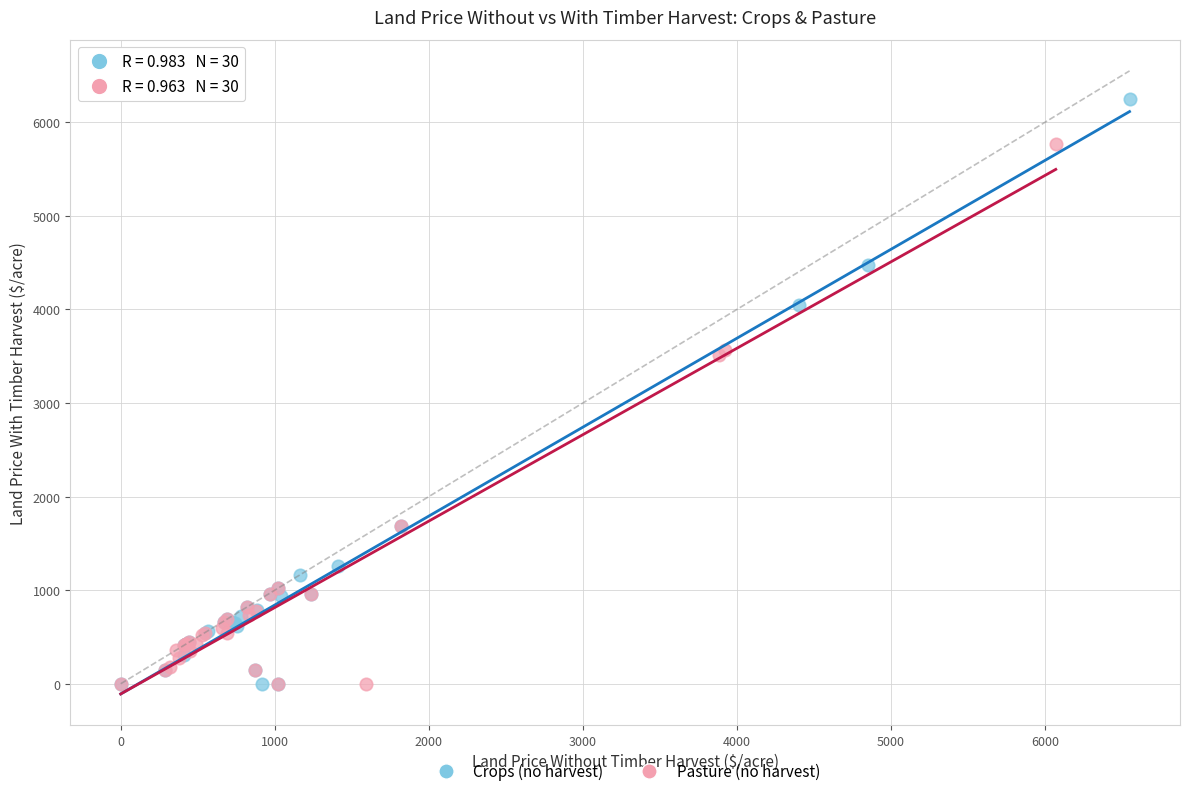

Which series reaches the maximum Y coordinate?

Crops (no harvest)